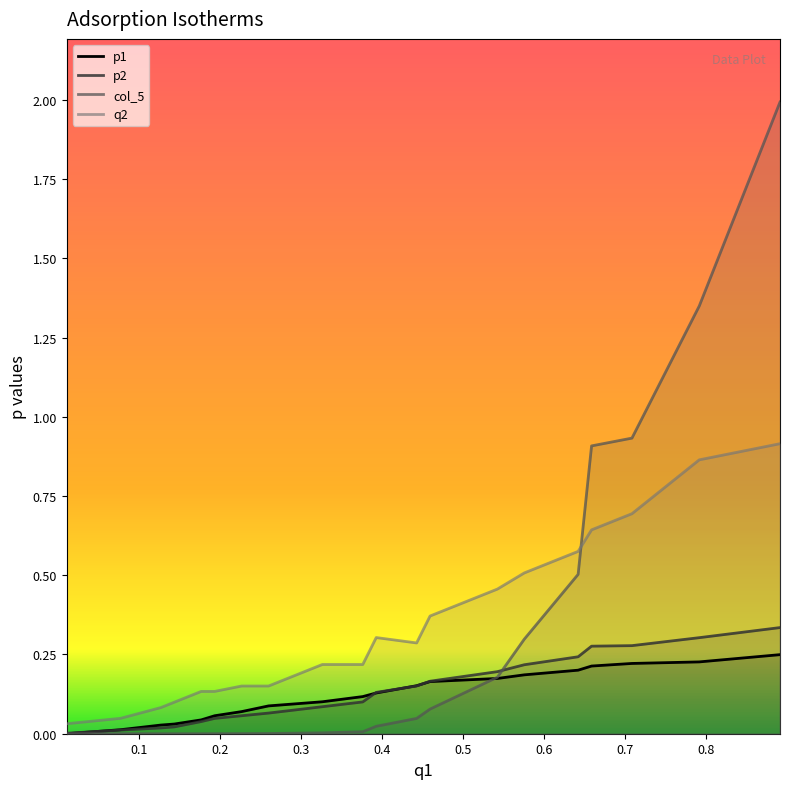

The q2 series shows 0.2 at 0.226840855106887. True or false?

False